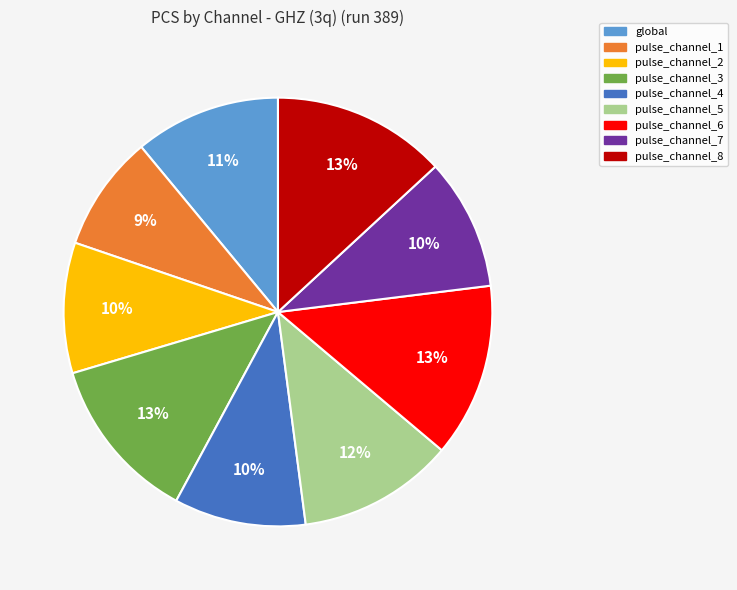

To the nearest percent, what is the difference between the pulse_channel_1 and pulse_channel_2 slice percentages?

1%